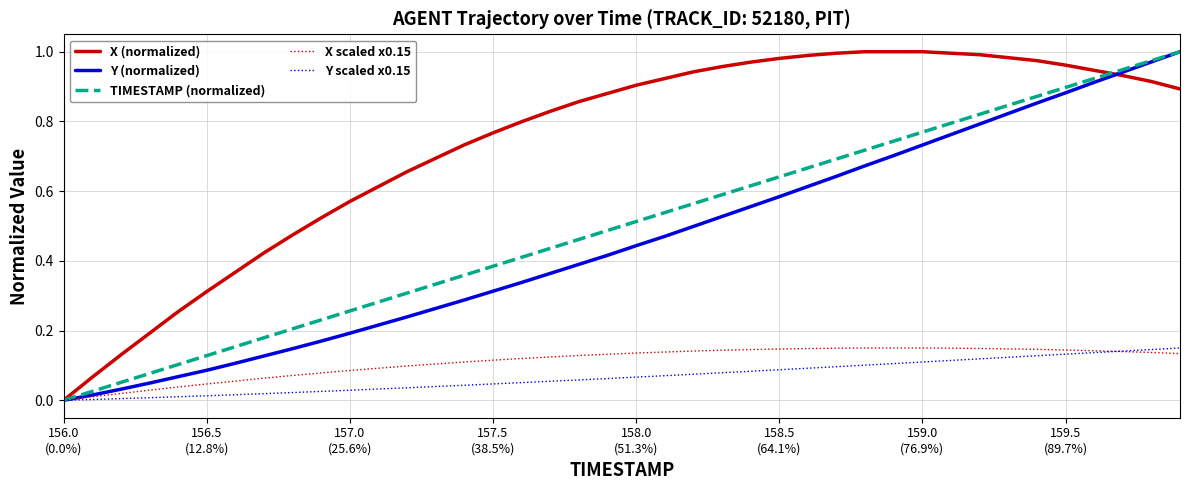

Where is Y scaled x0.15 nearest to the value 0?

156.0
(0.0%)